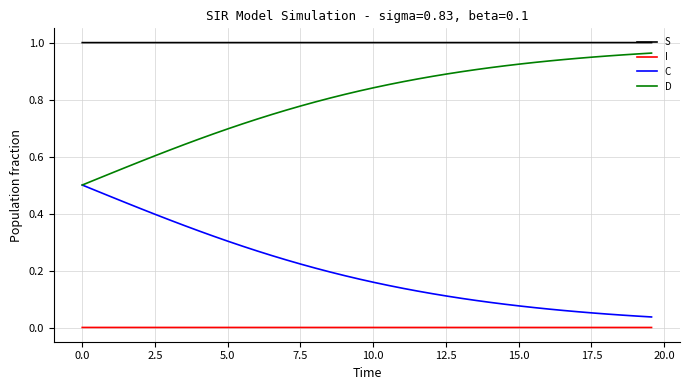

True or false: C and S intersect in this chart.

False